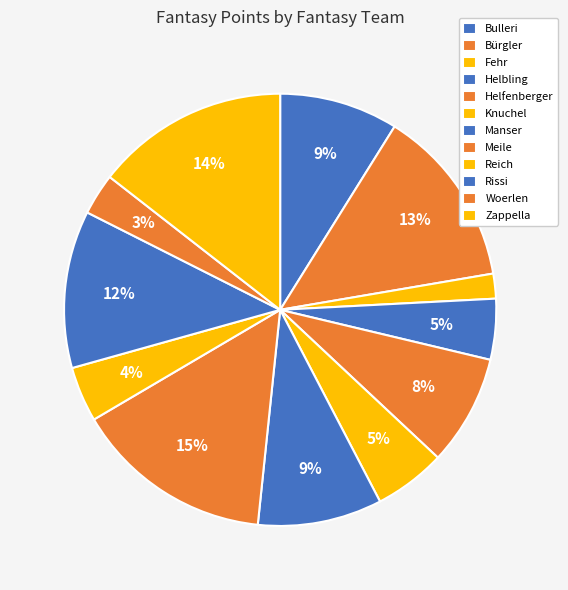

Rank the categories by value from highest to lowest.

Meile, Zappella, Bürgler, Rissi, Manser, Bulleri, Helfenberger, Knuchel, Helbling, Reich, Woerlen, Fehr